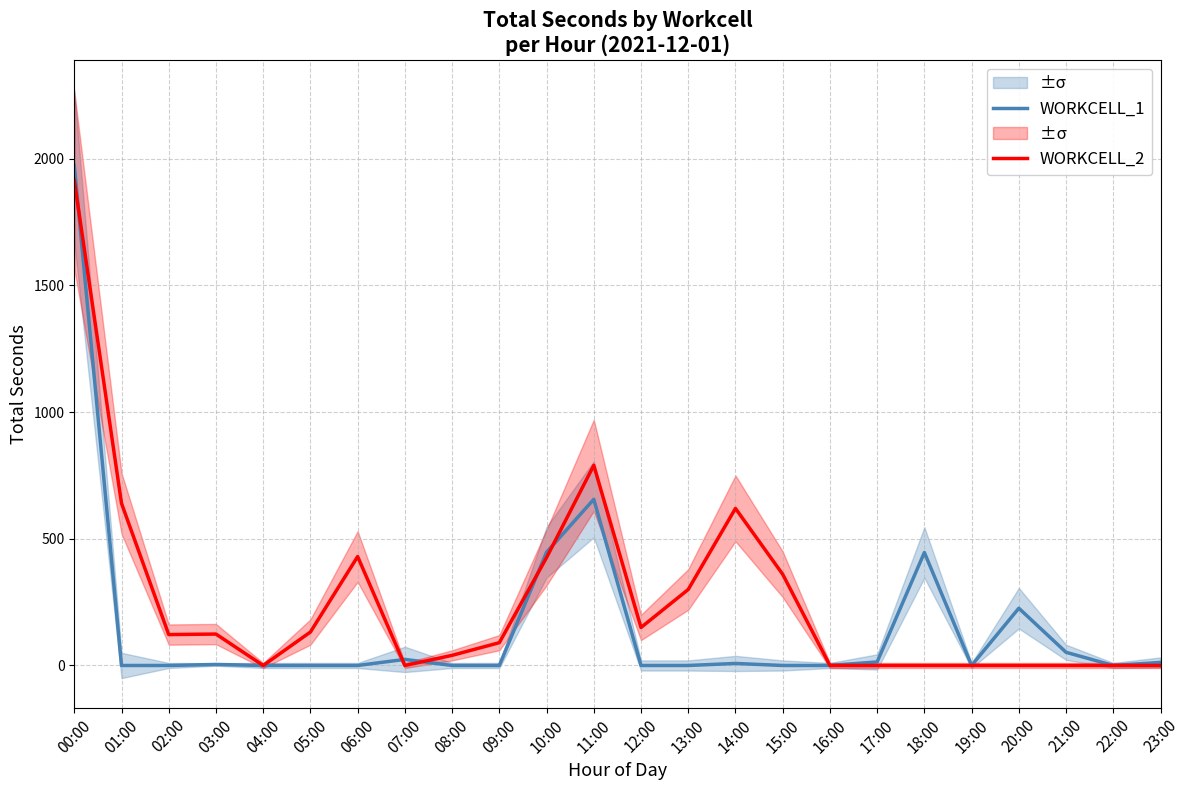

What are all the series names shown in the legend?

WORKCELL_1, WORKCELL_2